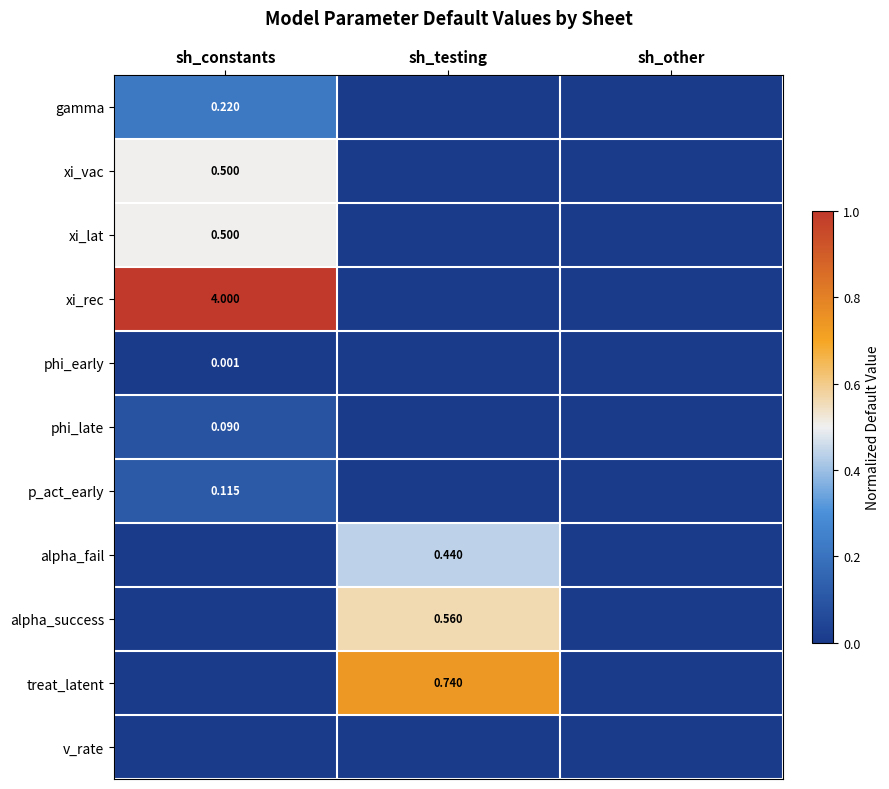

Which label corresponds to the smallest value in the chart?

sh_testing